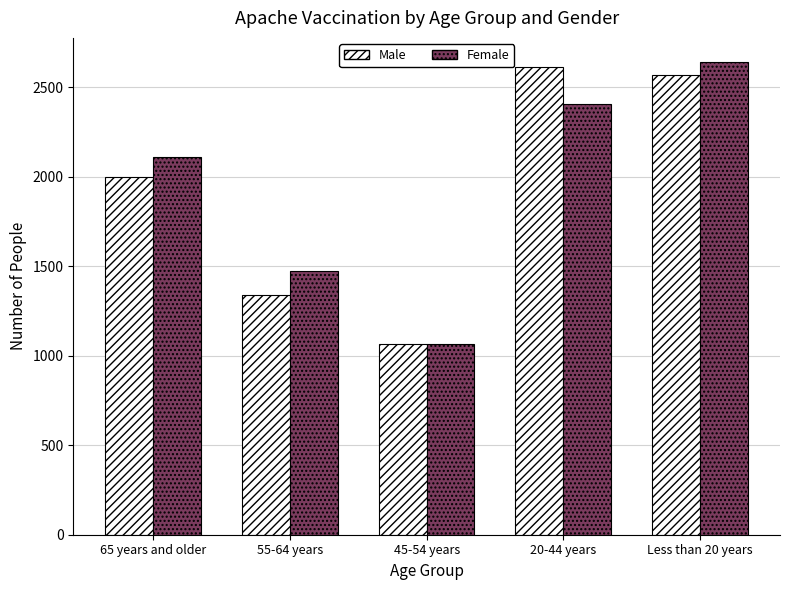

What is the spread (max minus min) of values at Less than 20 years?

74